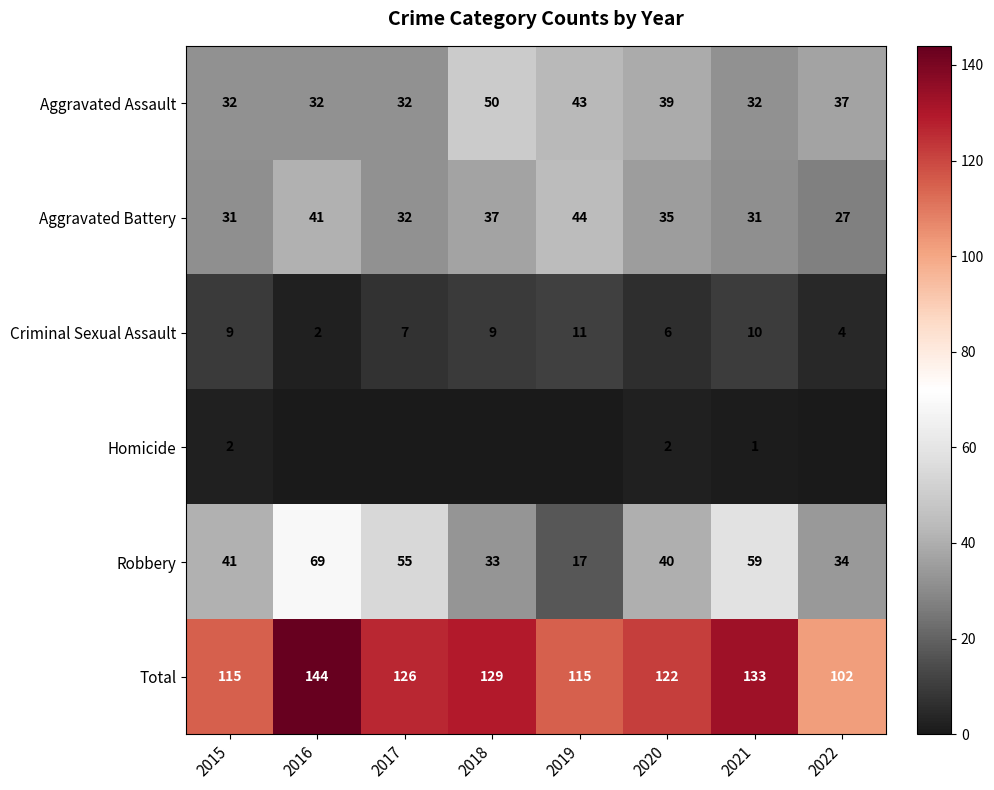

Is it true that Robbery equals 40 at 2020?

True